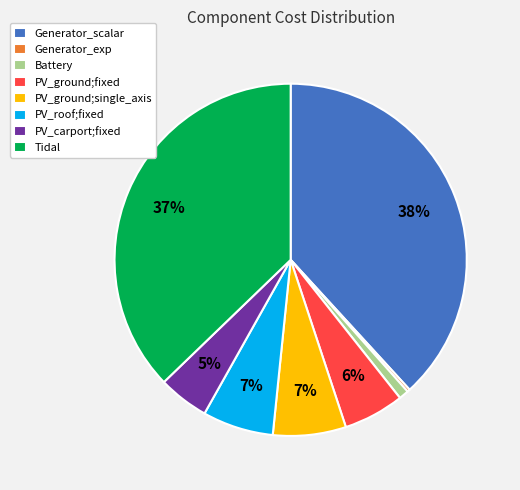

Does Battery account for over 50% of the chart?

No